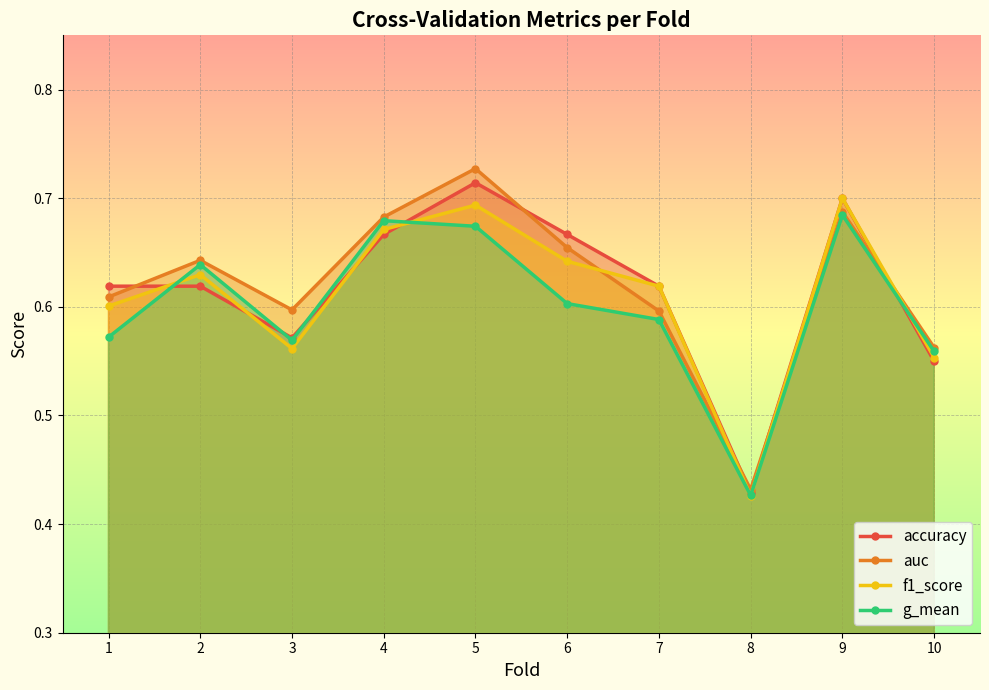

Which category has the lowest value in the auc series?

8